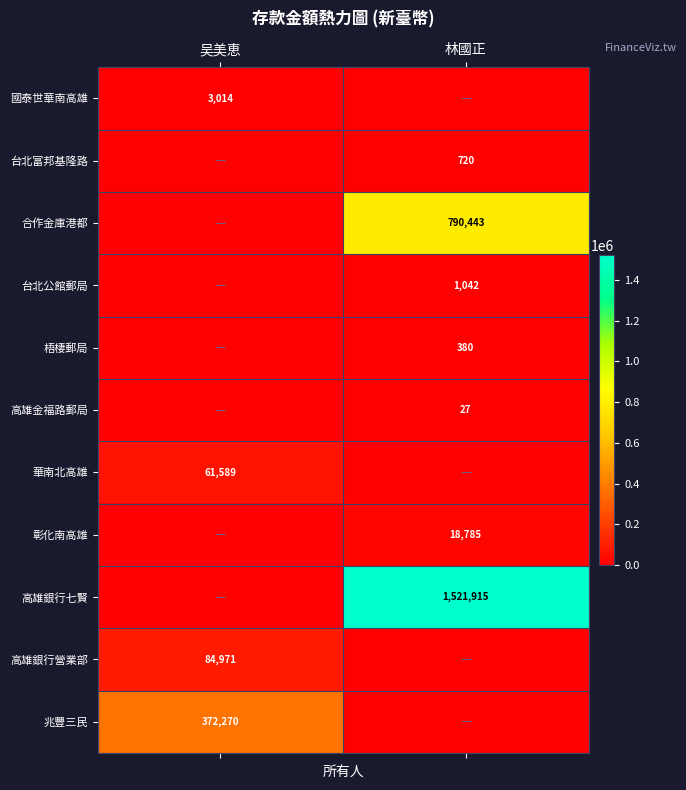

The value of 高雄銀行七賢 at 林國正 is 1521915. True or false?

True